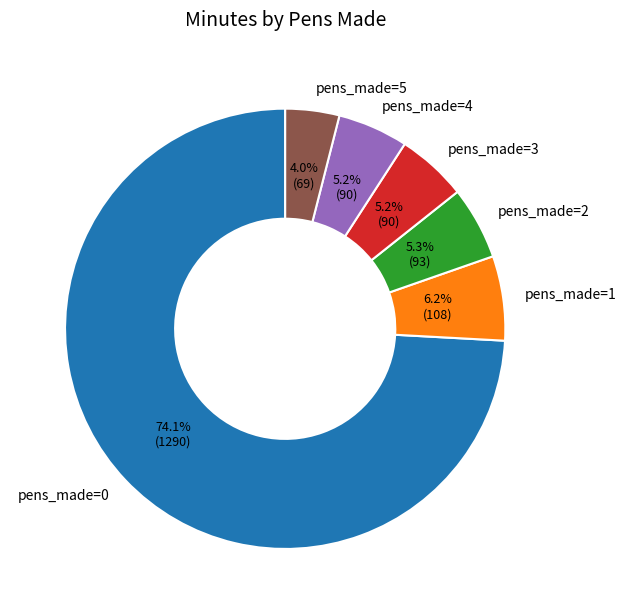

To the nearest percent, what percentage of the pie is pens_made=0?

74%